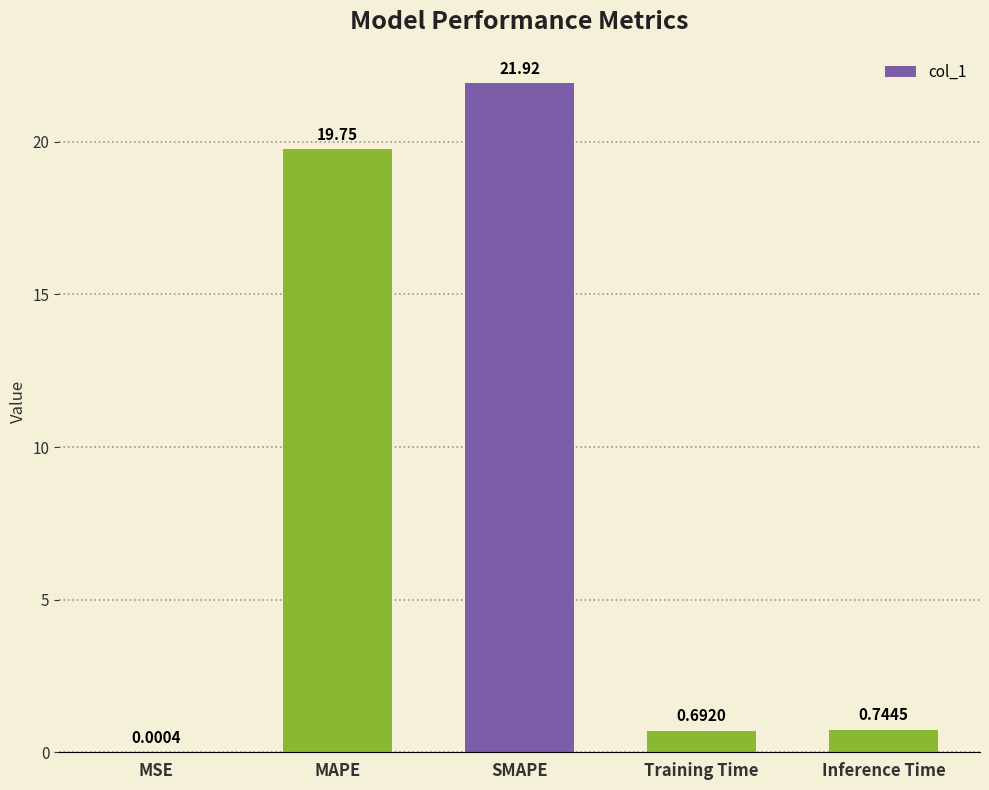

Which label corresponds to the largest value in the chart?

SMAPE